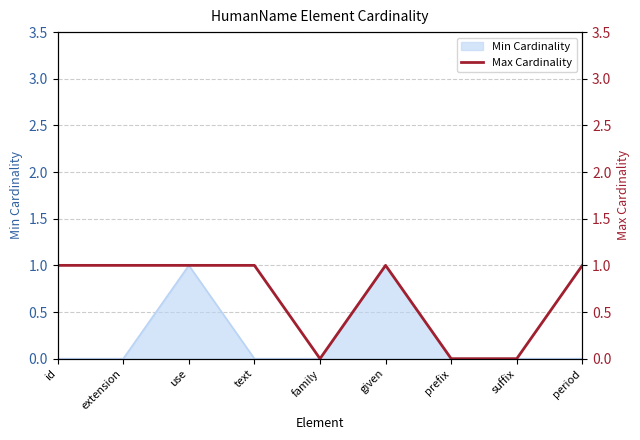

What is the maximum value shown in the chart?

1